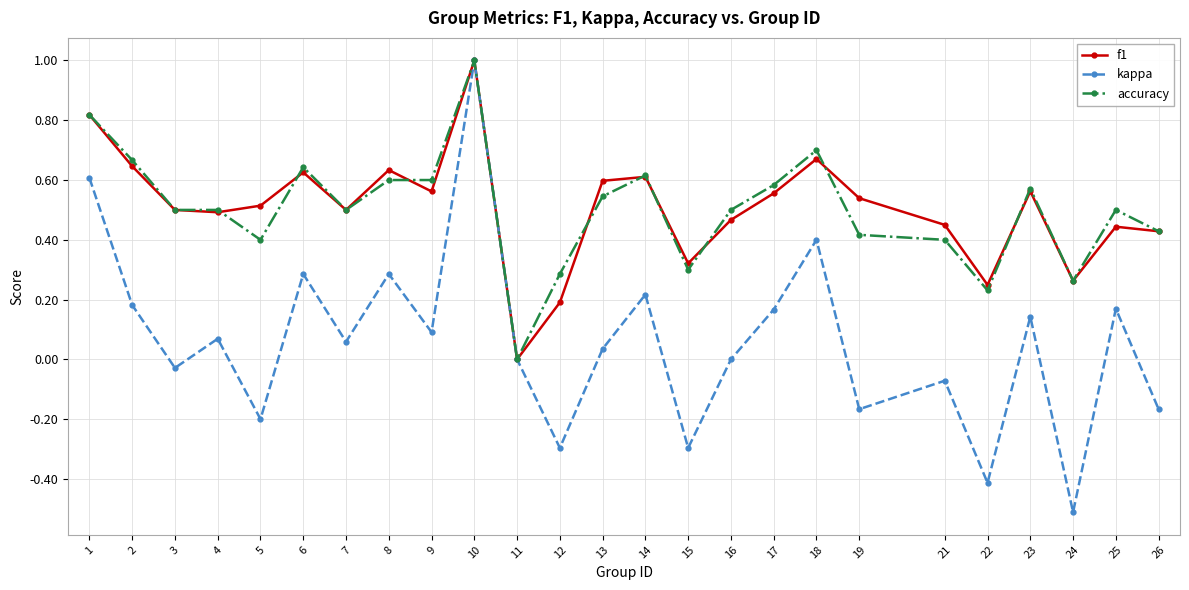

What is the minimum value shown in the chart?

-0.5